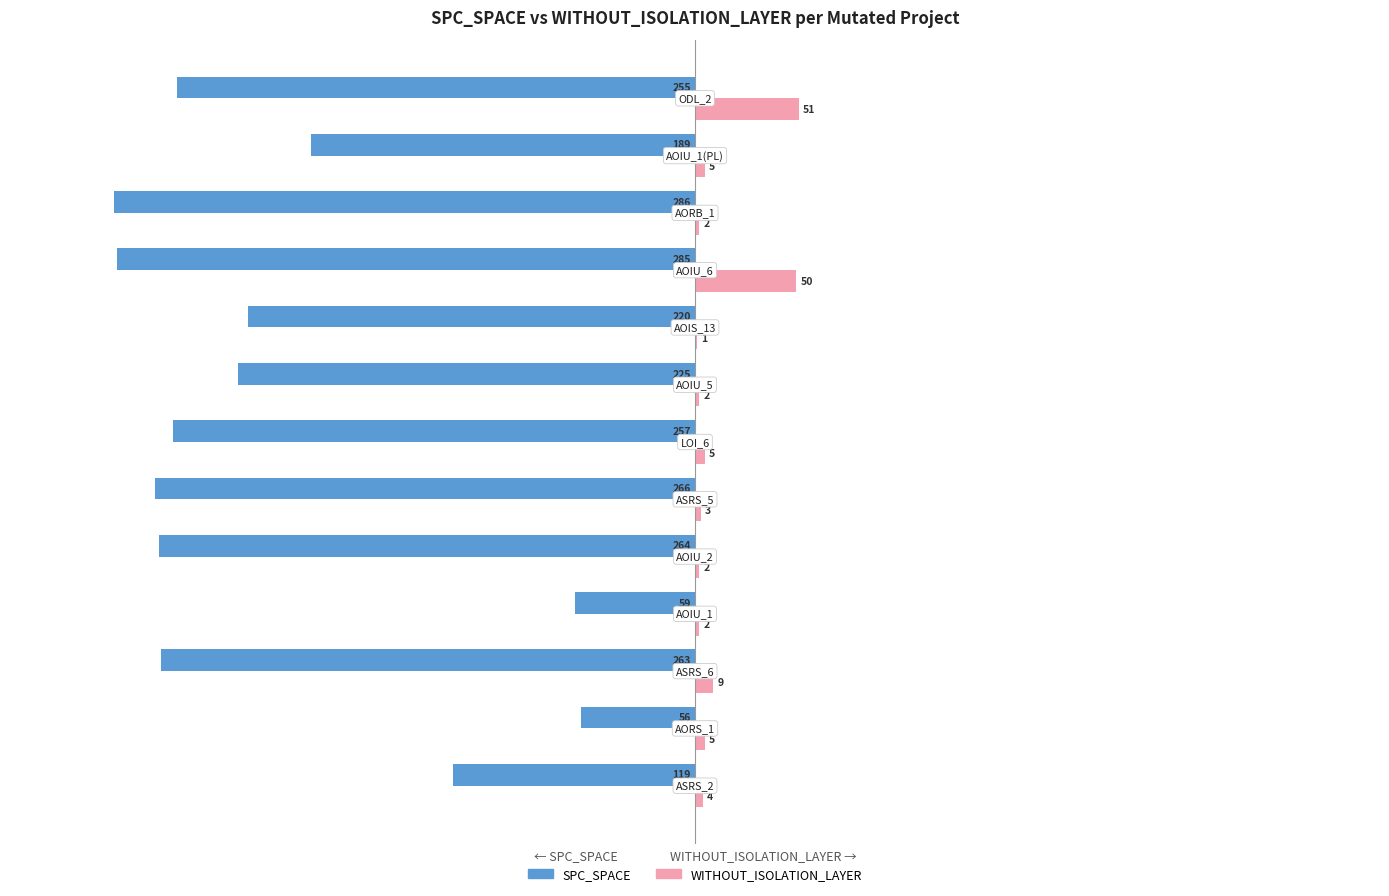

Which series has the largest total across all categories?

WITHOUT_ISOLATION_LAYER